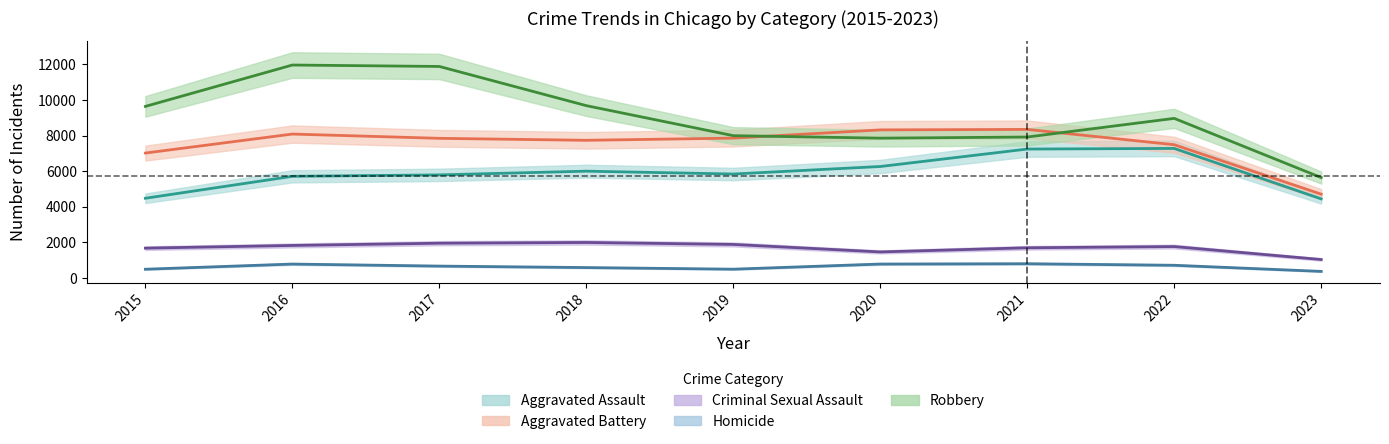

What are all the series names shown in the legend?

Aggravated Assault, Aggravated Battery, Criminal Sexual Assault, Homicide, Robbery